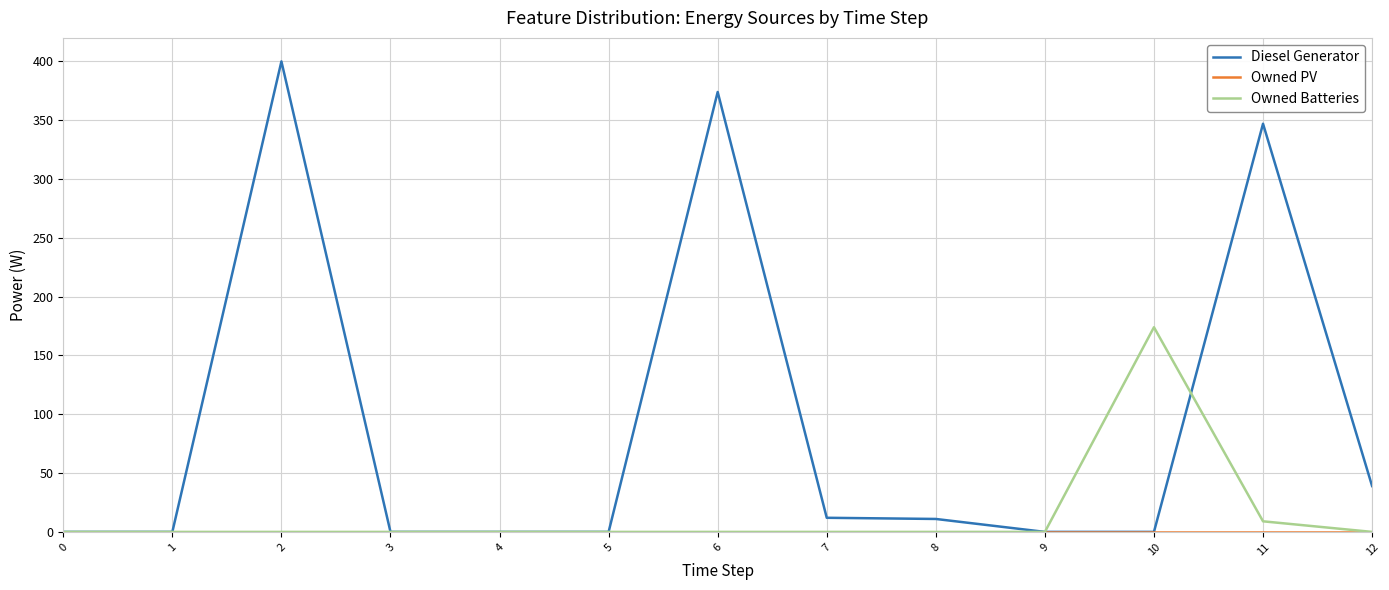

Which series has the widest spread of values?

Diesel Generator